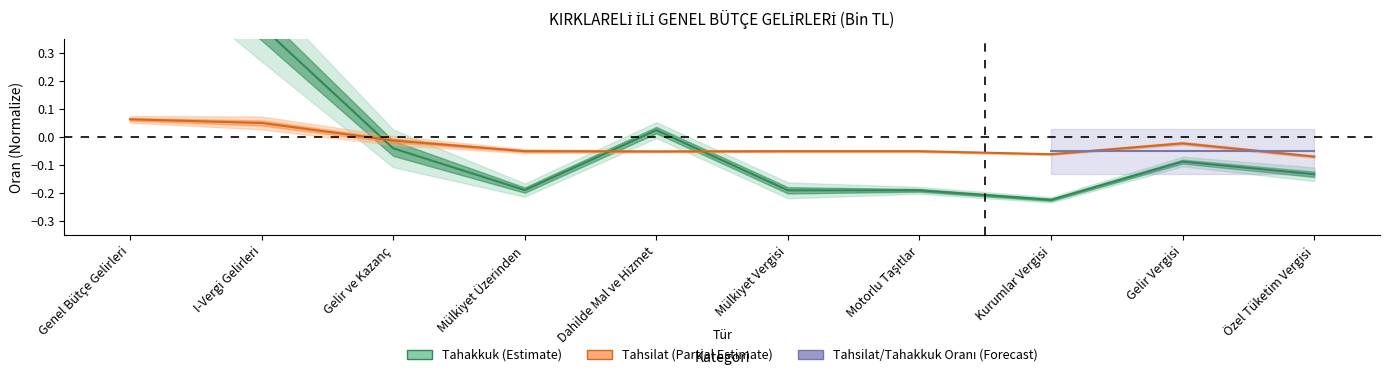

The Estimate (Tahakkuk) series shows -0.2 at Mülkiyet Üzerinden. True or false?

True